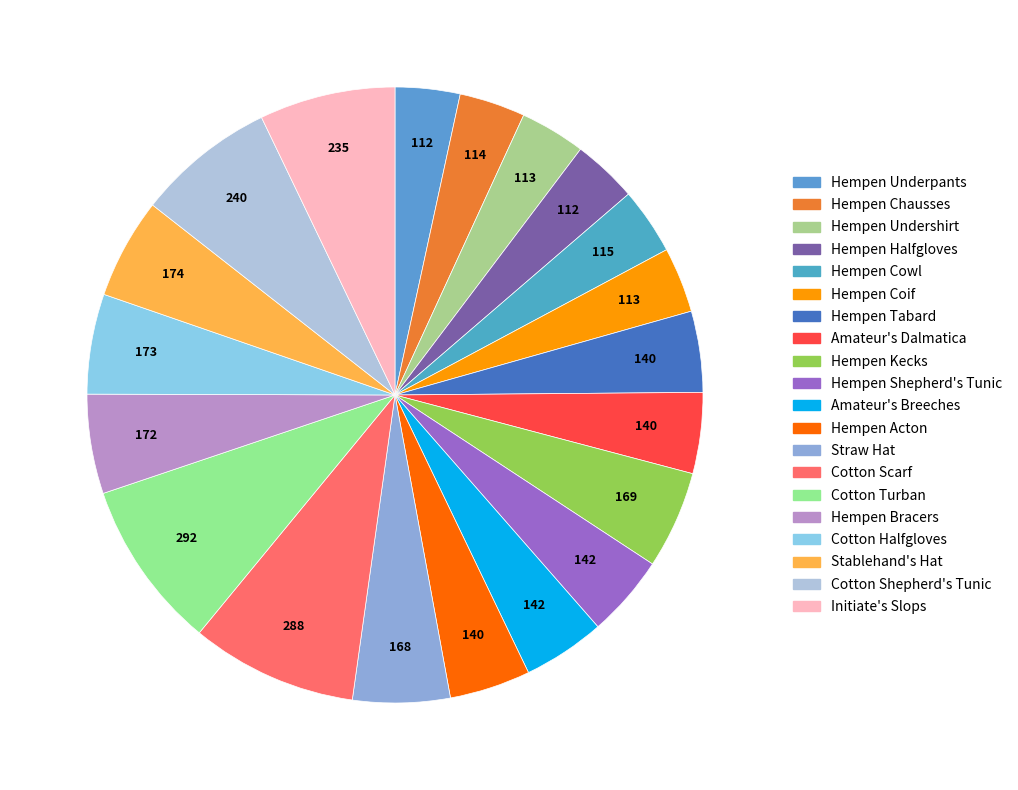

To the nearest percent, what portion does Hempen Coif represent?

3%